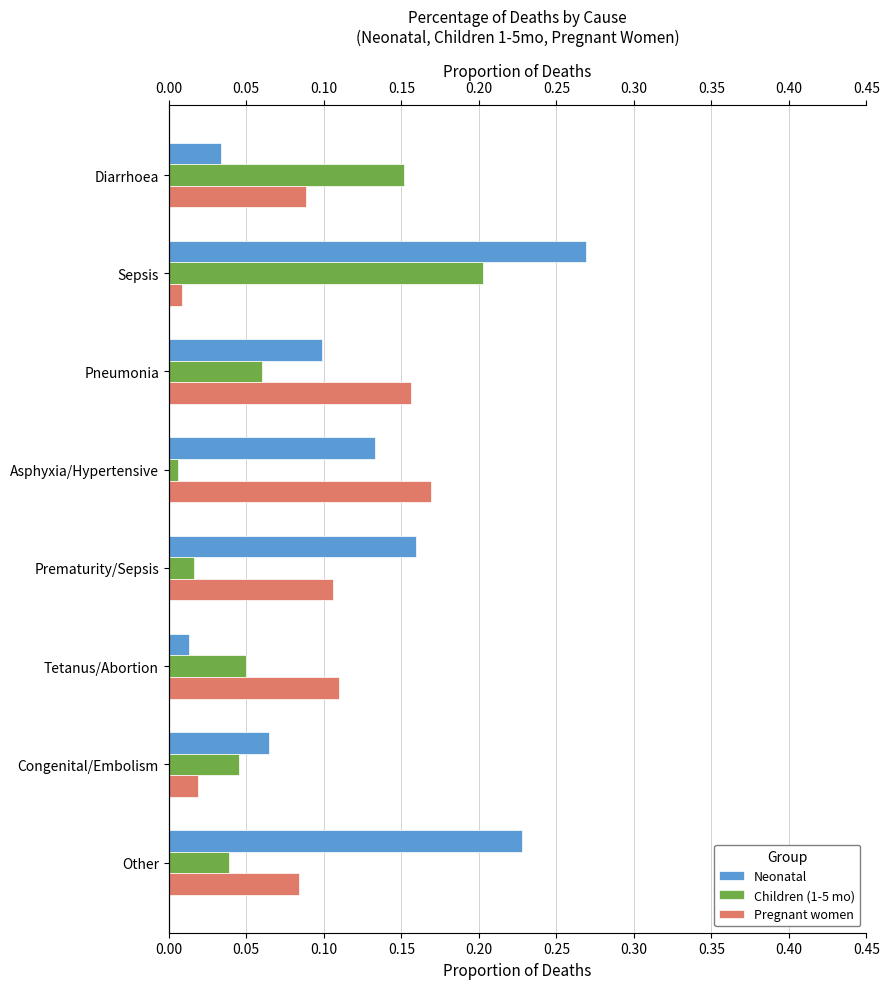

Reading right to left, extract all data points from this chart.

Neonatal: 0.2	0.1	0.0	0.2	0.1	0.1	0.3	0.0
Children (1-5 mo): 0.0	0.0	0.0	0.0	0.0	0.1	0.2	0.2
Pregnant women: 0.1	0.0	0.1	0.1	0.2	0.2	0.0	0.1